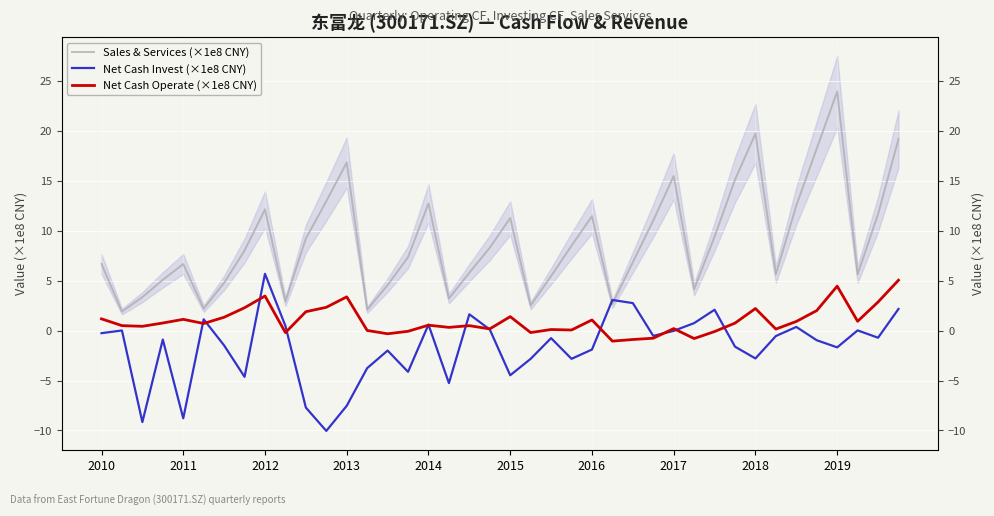

The value of Net Cash Invest (×1e8 CNY) at 2018 is -2.8. True or false?

True